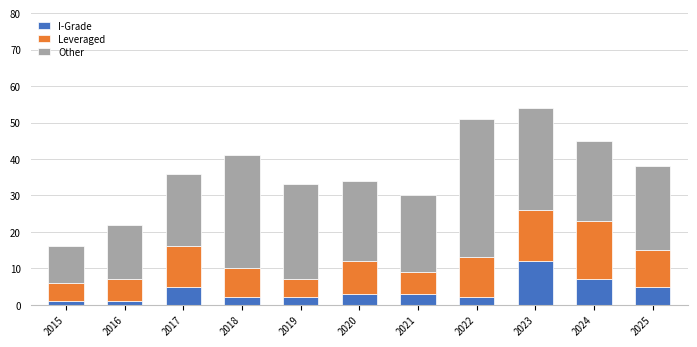

True or false: I-Grade has a value of 8 at 2017.

False